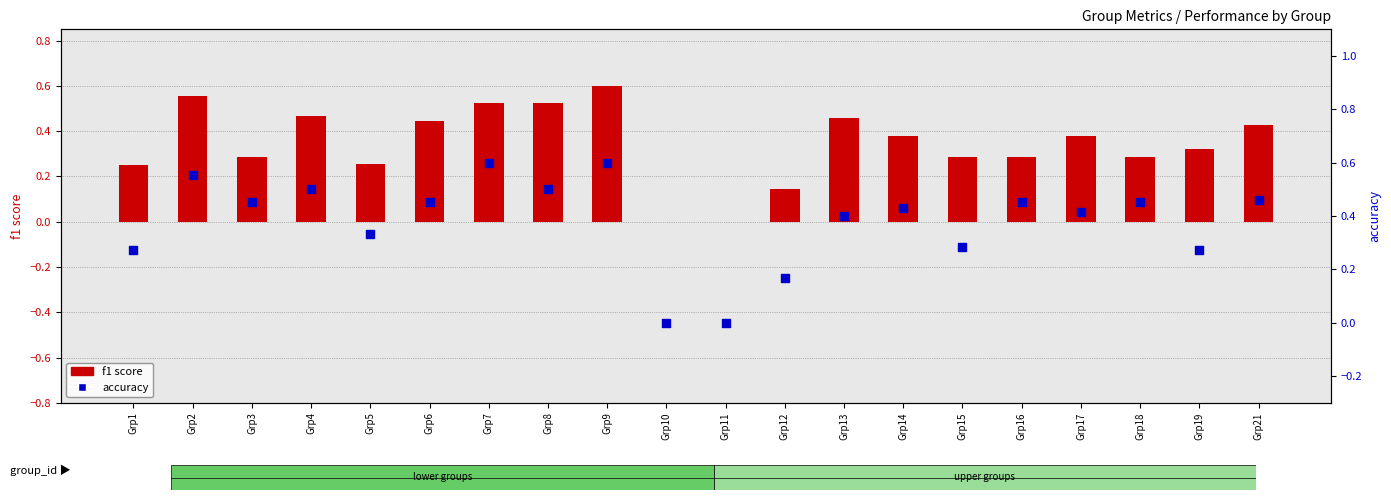

Is the value of f1 score at Grp1 greater than the value of accuracy at Grp14?

No